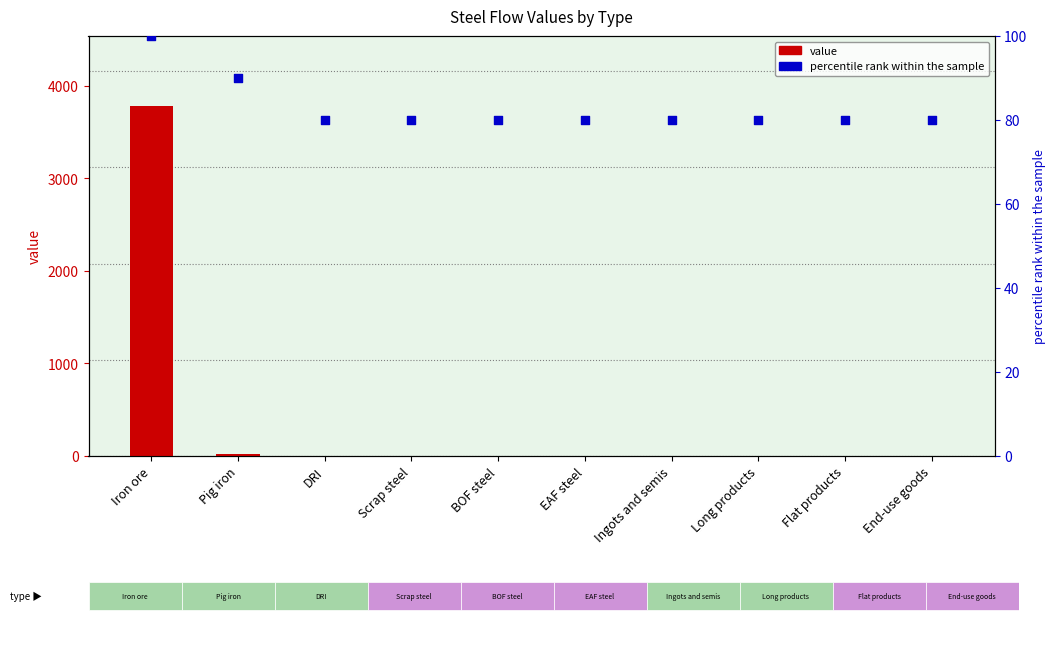

What is the total value across all series at Pig iron?

113.8